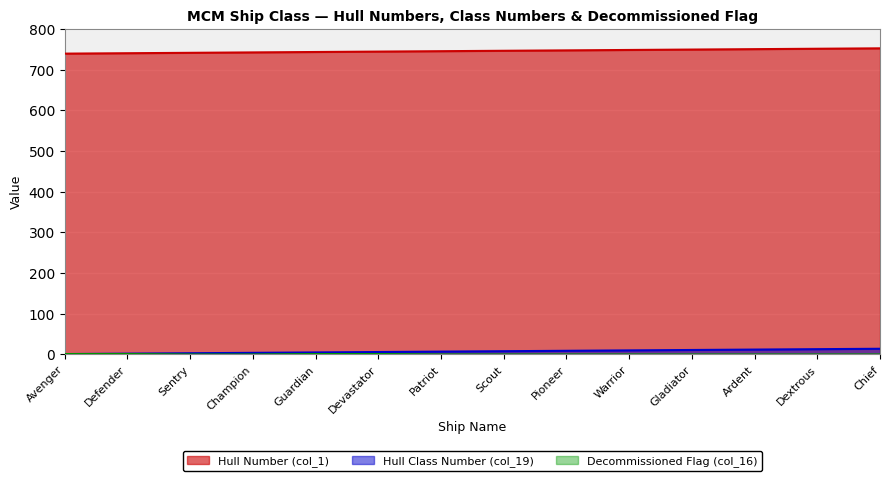

What are all the series names shown in the legend?

Hull Number (col_1), Hull Class Number (col_19), Decommissioned Flag (col_16)